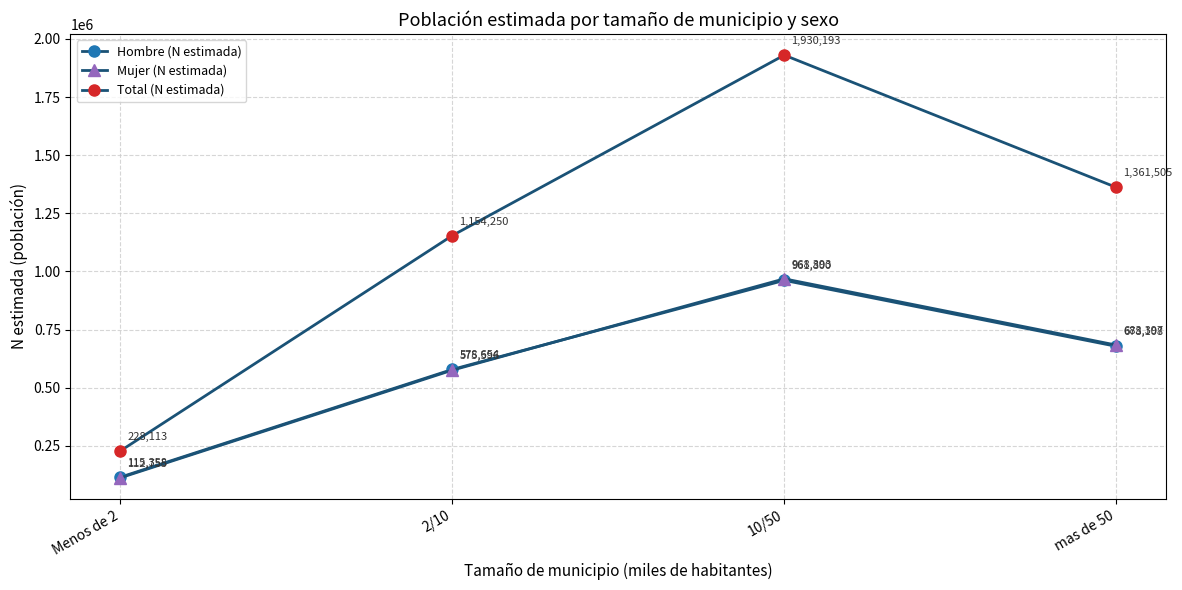

True or false: Mujer (N estimada) and Total (N estimada) intersect in this chart.

False